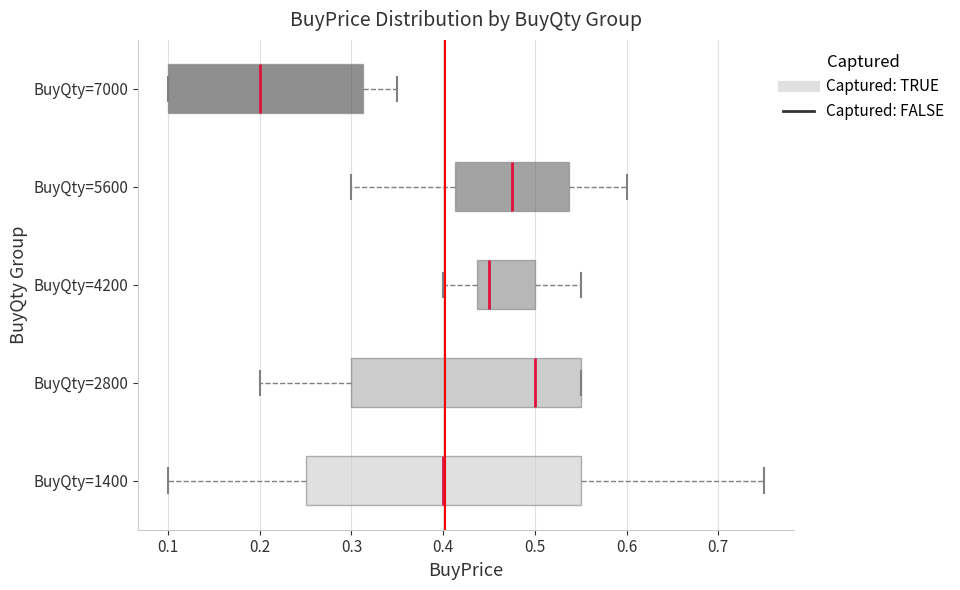

Which box's median line is the furthest to the left?

BuyQty=7000